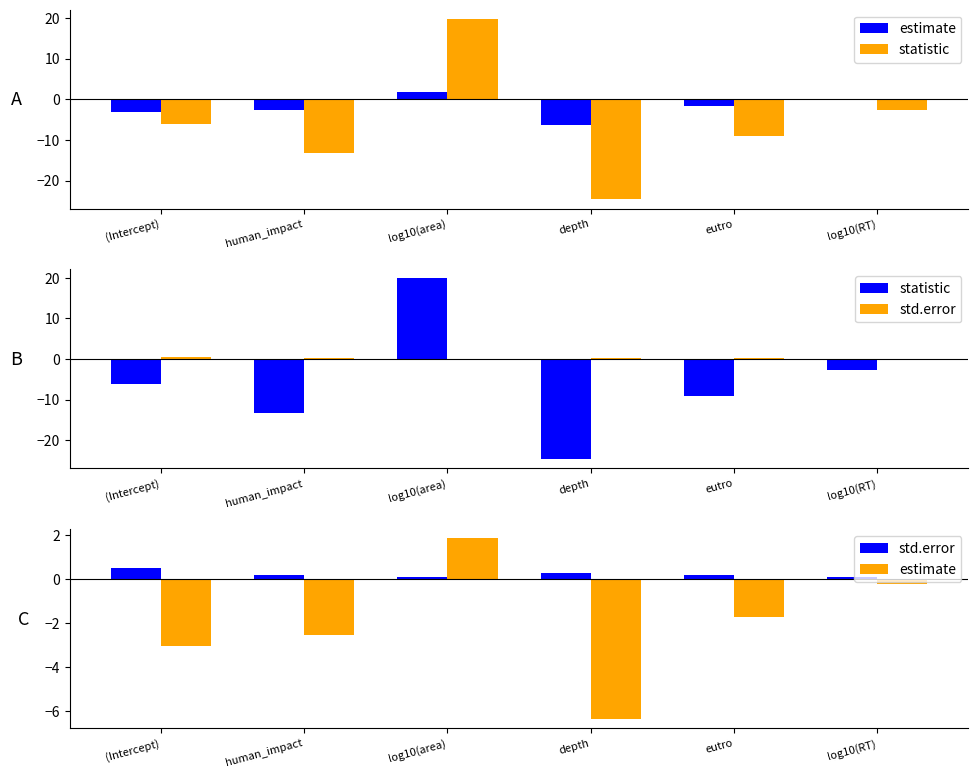

What is the difference between the std.error values at human_impact and depth?

0.1